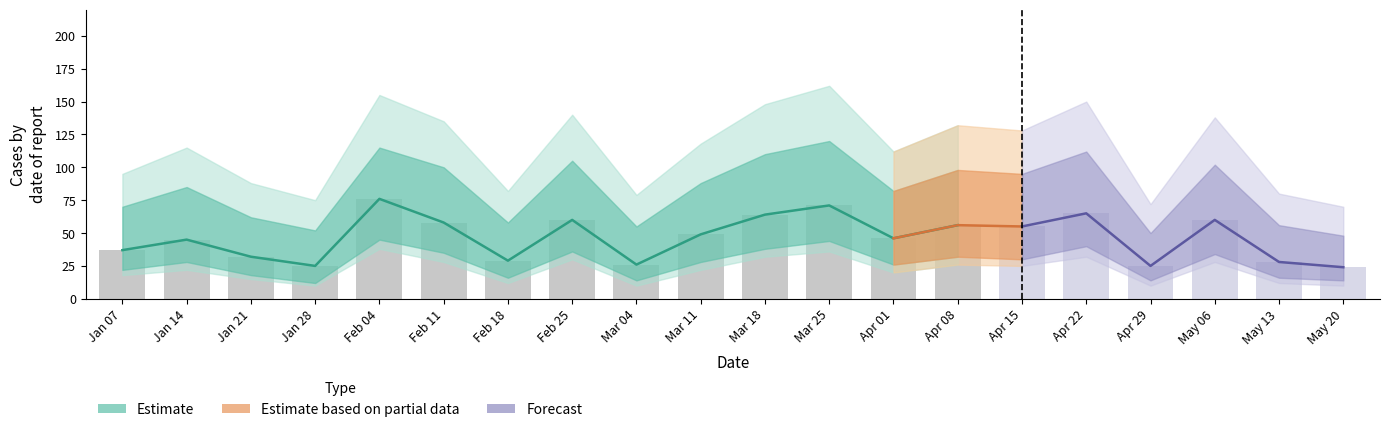

At which category does the chart reach its minimum across all series?

2018-05-20